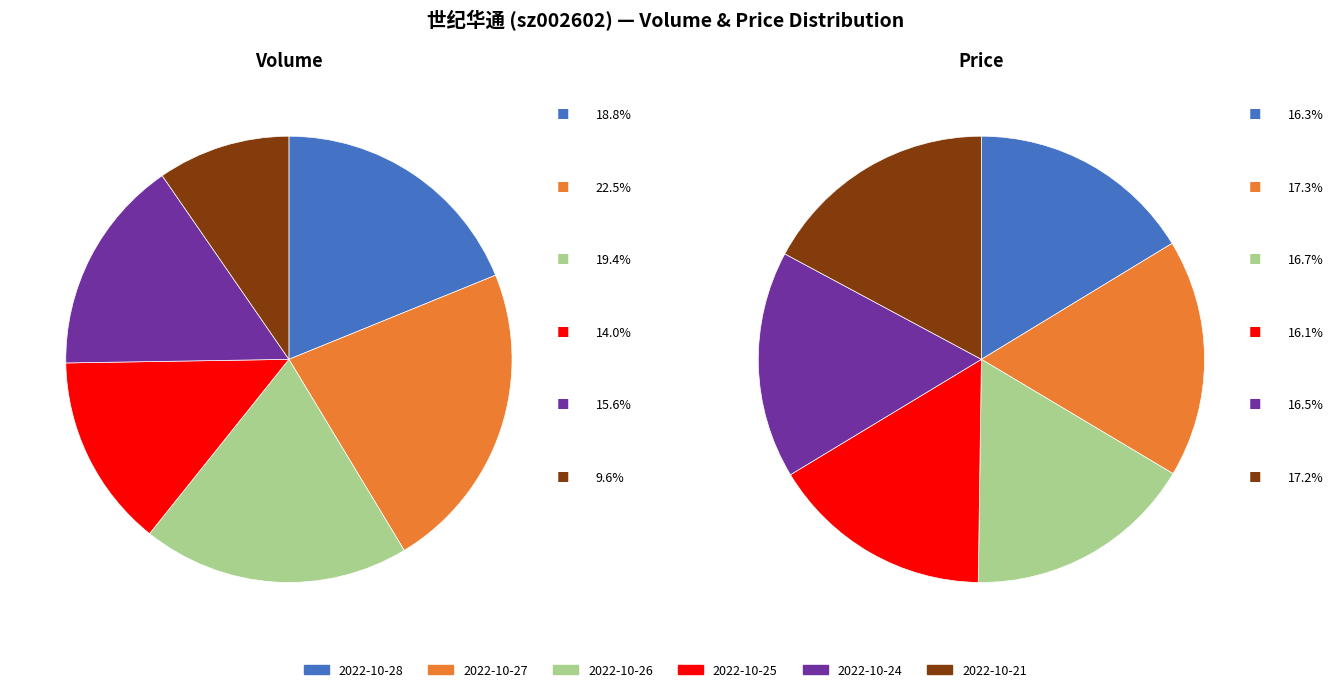

Rank the categories by value from lowest to highest.

2022-10-21, 2022-10-25, 2022-10-24, 2022-10-28, 2022-10-26, 2022-10-27